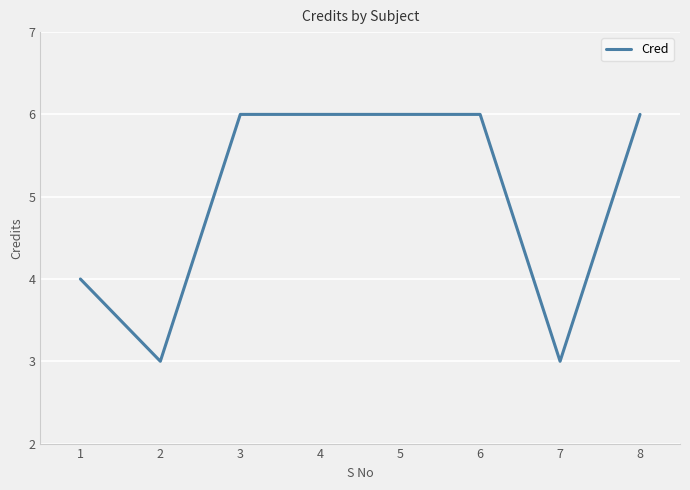

Between 1 and 5, which is larger?

5